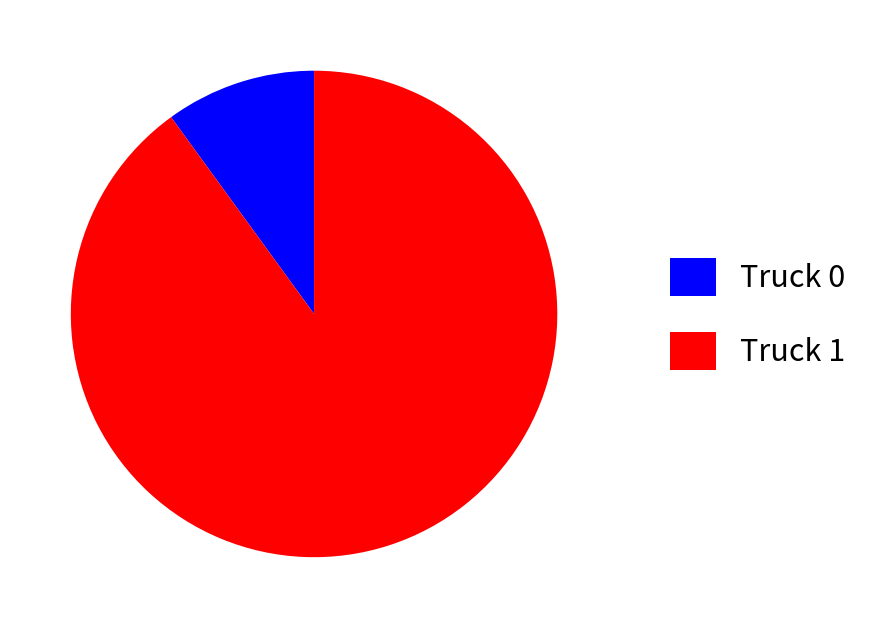

Which category accounts for the majority?

Truck 1